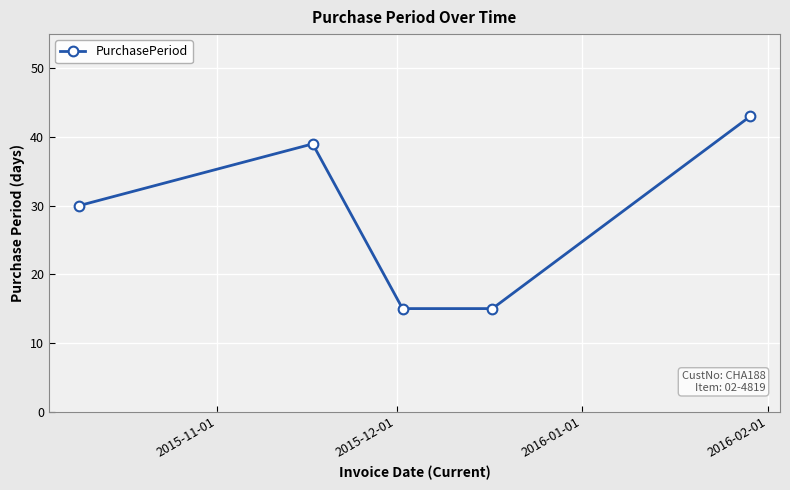

What is the difference between the maximum and minimum values?

28